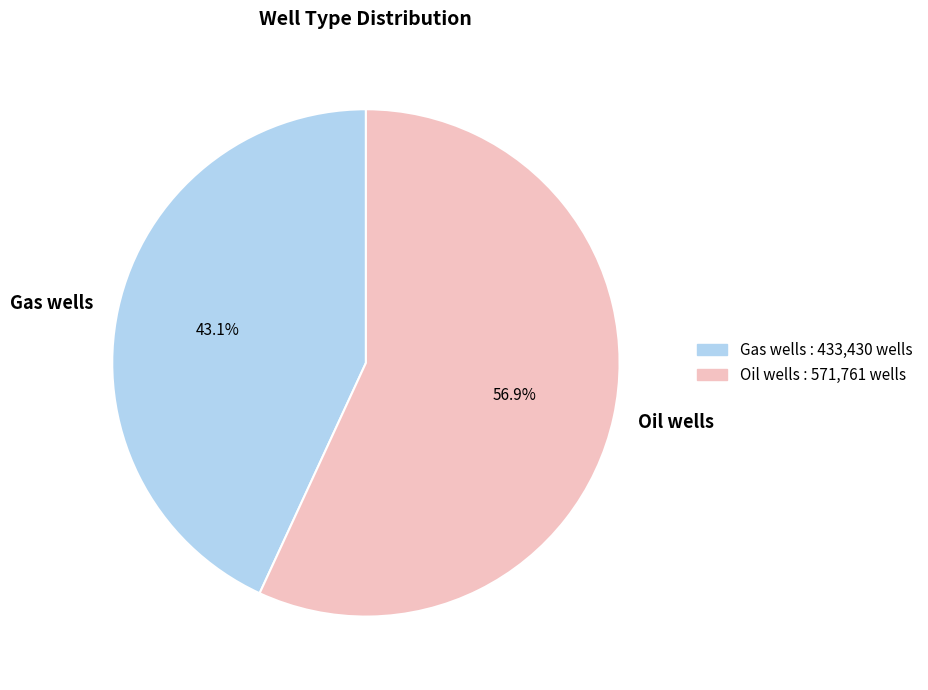

Rank the categories by value from highest to lowest.

Oil wells, Gas wells